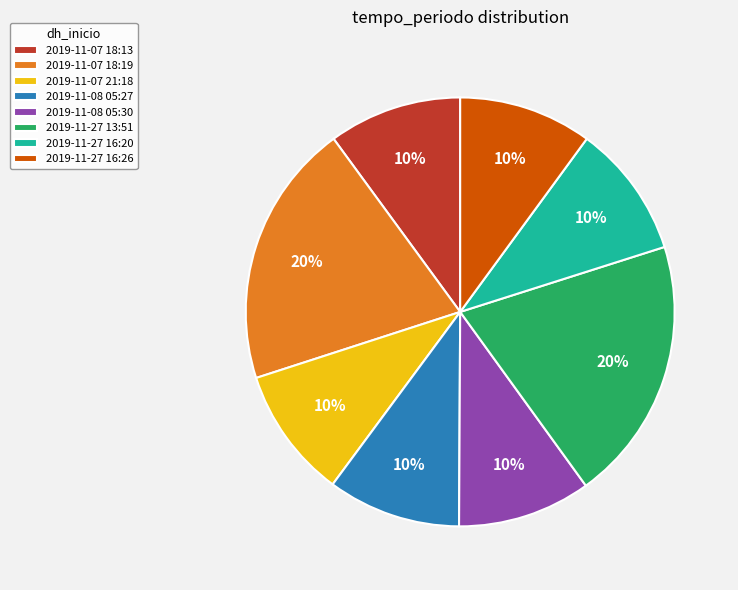

Approximately how many times larger is the value at 2019-11-08 05:30 compared to 2019-11-27 16:20?

1.0